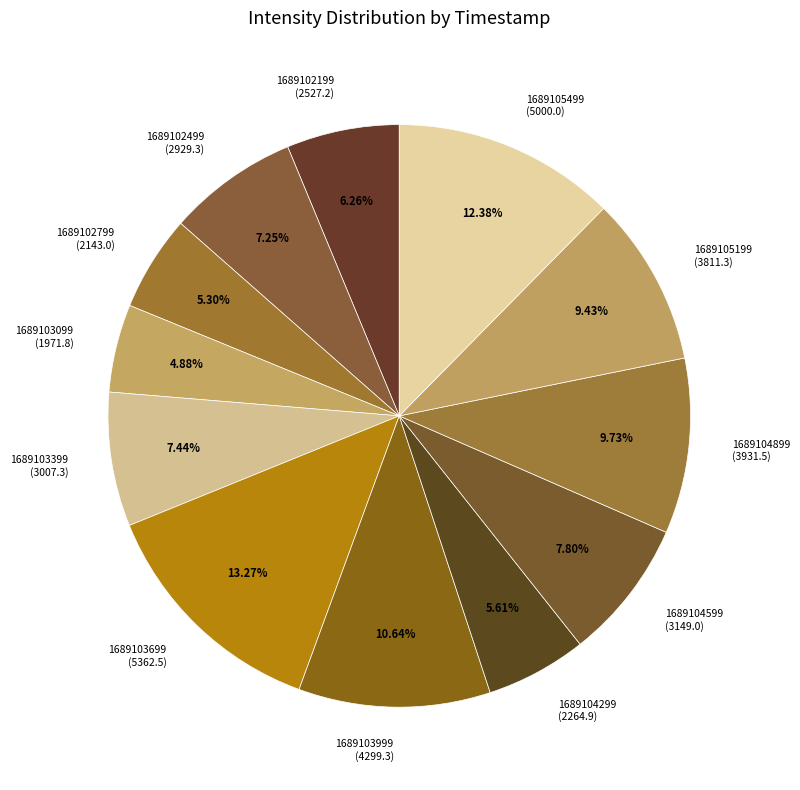

To the nearest percent, what is the average slice percentage?

8%